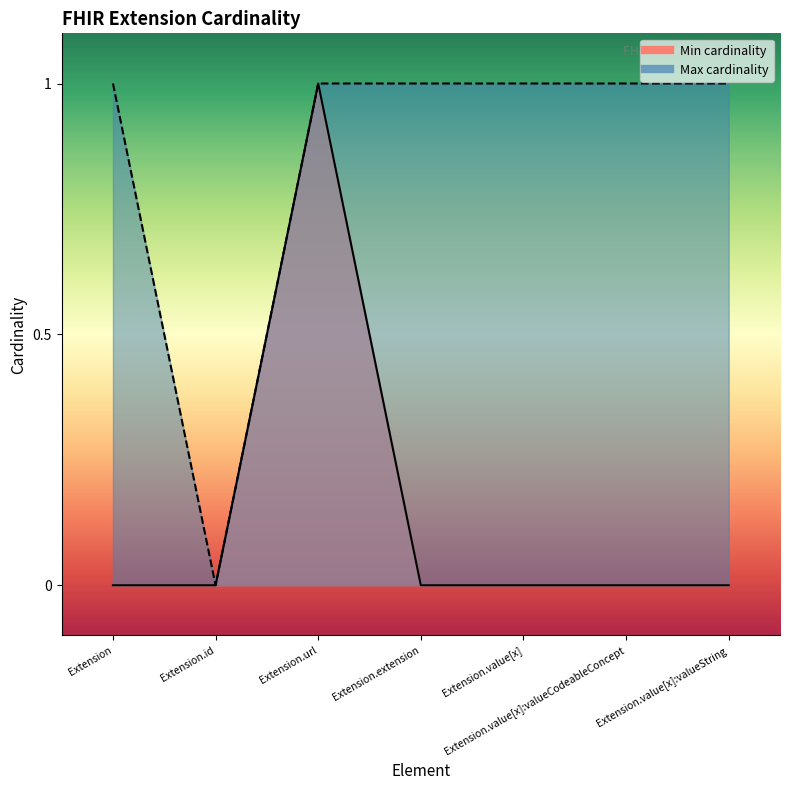

What is the difference between the maximum and minimum values in the Min cardinality series?

1